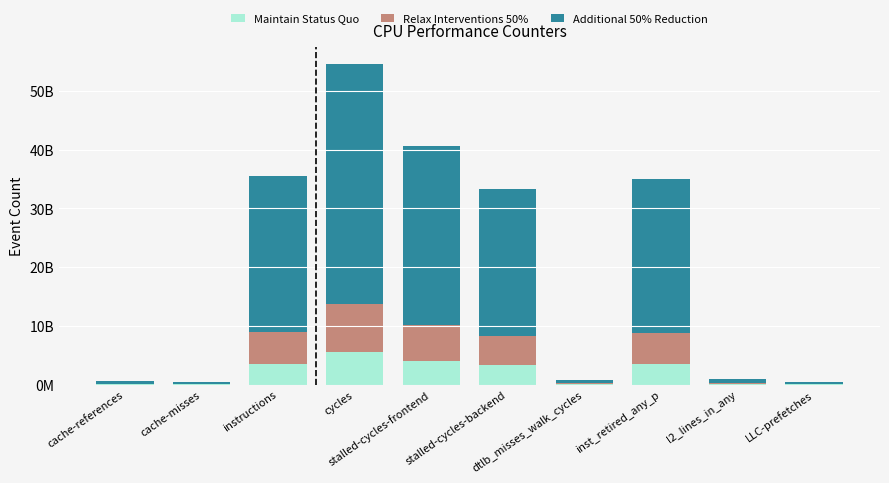

Are the bars horizontal?

No